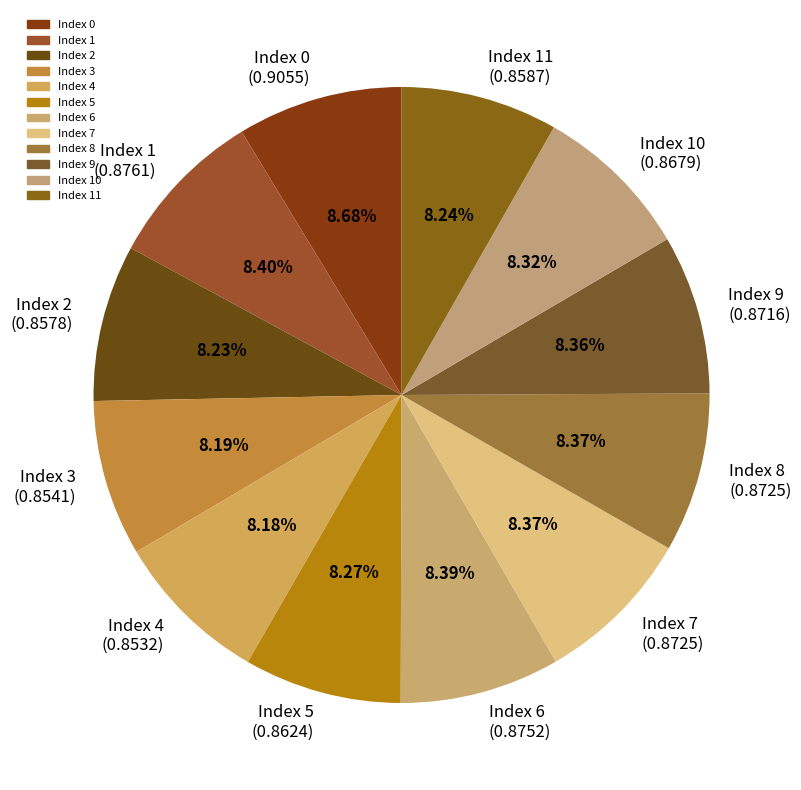

Does Index 3 (0.8541) represent more than half of the total?

No